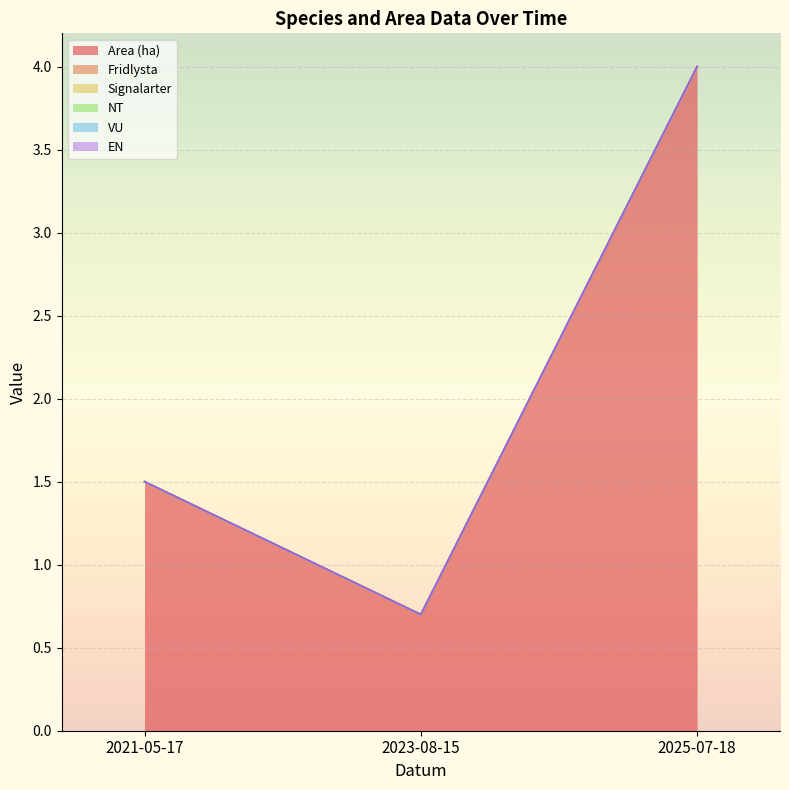

Does the chart display data point markers on the line(s)?

No